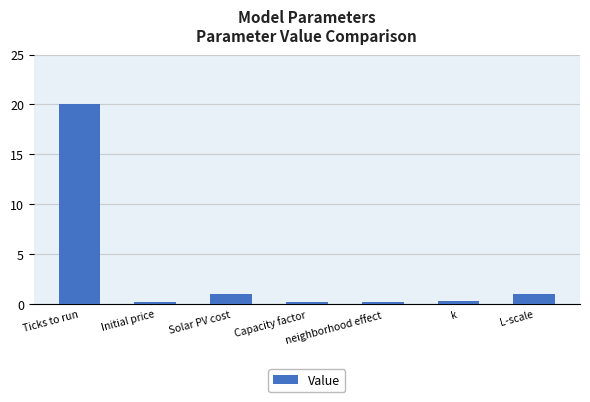

What is the sum of the values at k and Initial price?

0.5